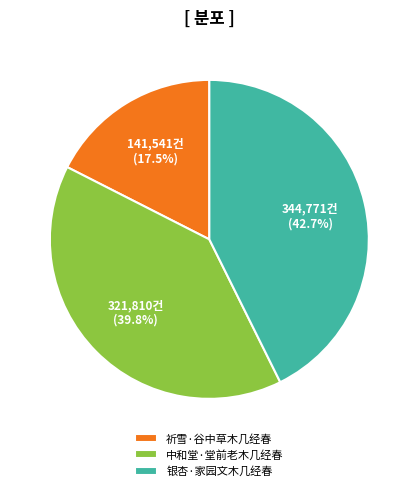

Rank the categories by value from lowest to highest.

祈雪·谷中草木几经春, 中和堂·堂前老木几经春, 银杏·家园文木几经春